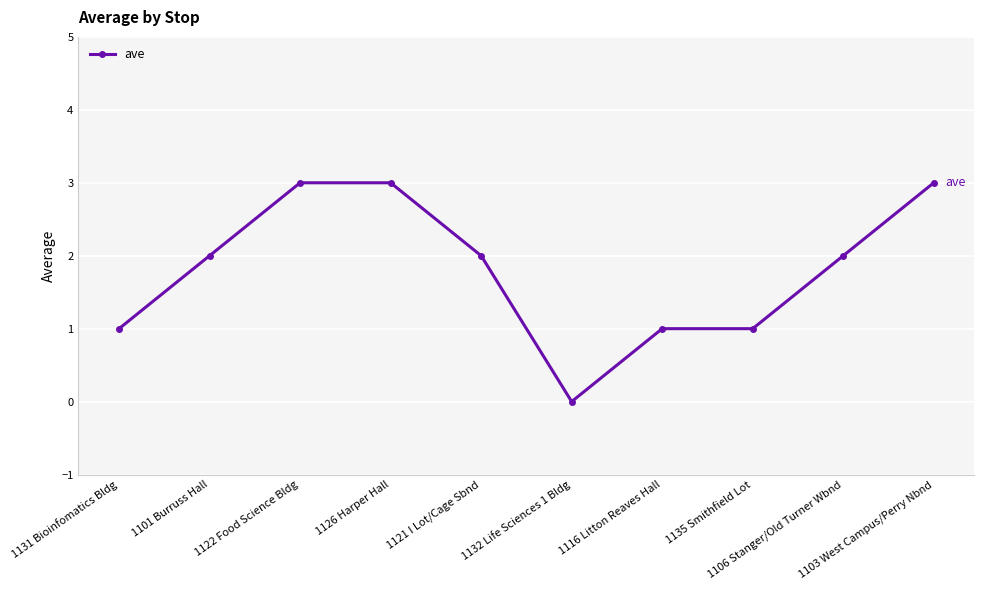

The chart shows a value of 1 at 1101 Burruss Hall. True or false?

False